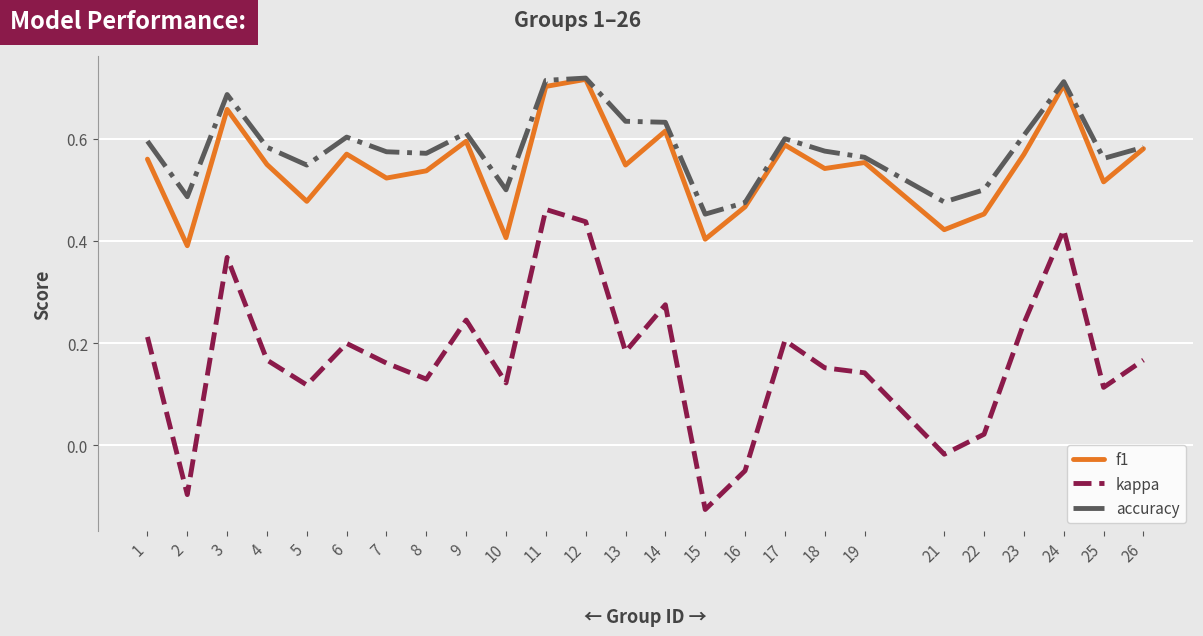

True or false: kappa and f1 cross at least once.

False